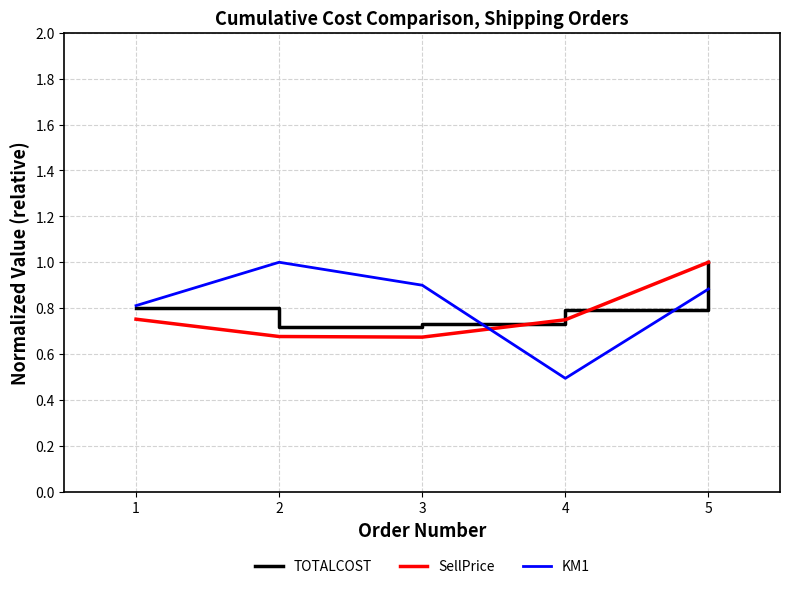

Which series has the widest spread of values?

KM1